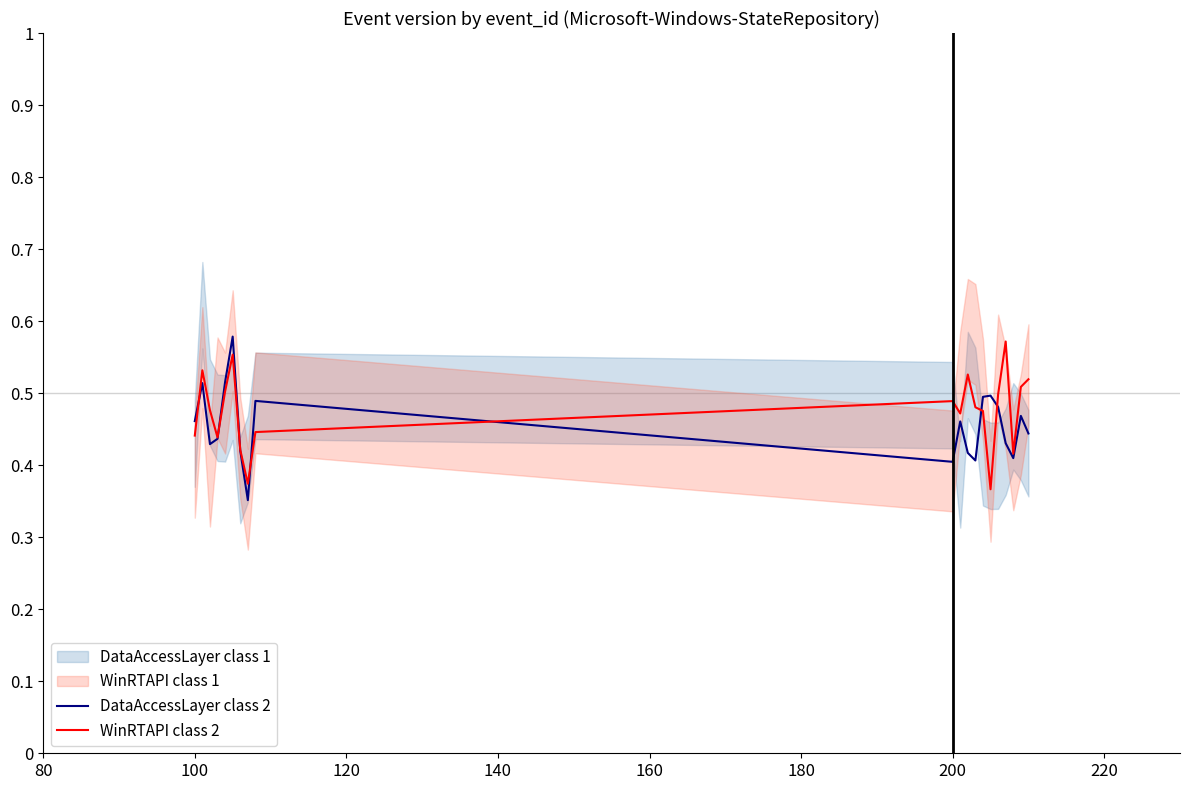

Which series ends up on top after the final intersection of WinRTAPI class 2 and DataAccessLayer class 2?

WinRTAPI class 2